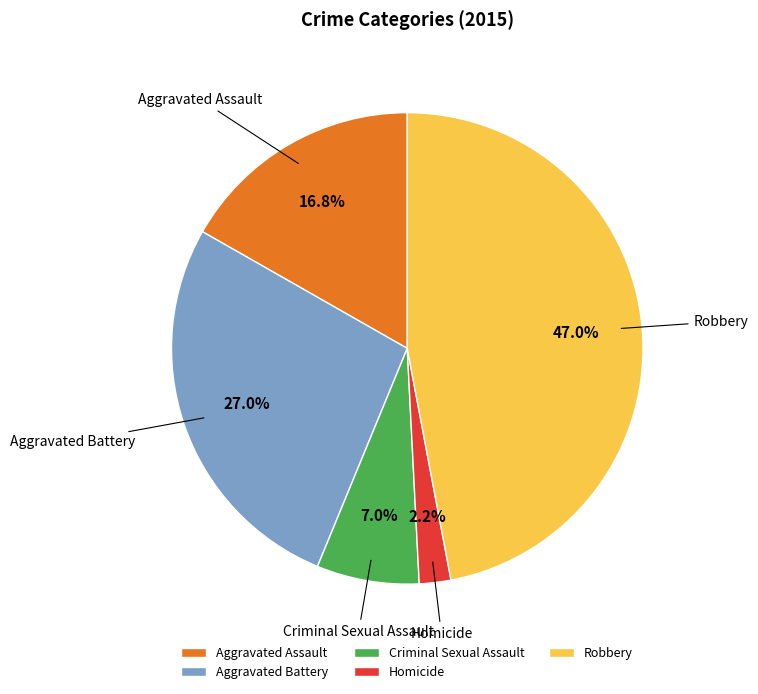

The Criminal Sexual Assault slice represents 1% of the pie. True or false?

False